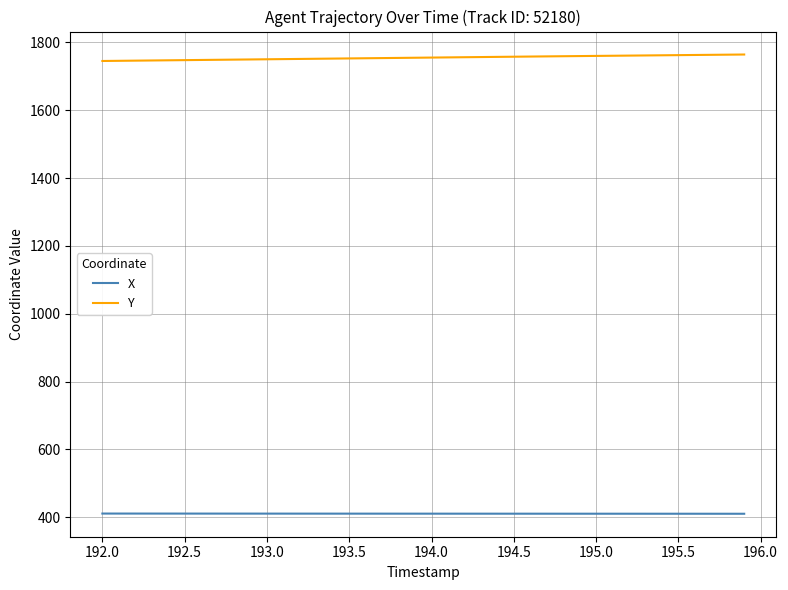

List the series in order of their overall mean, lowest first.

X, Y